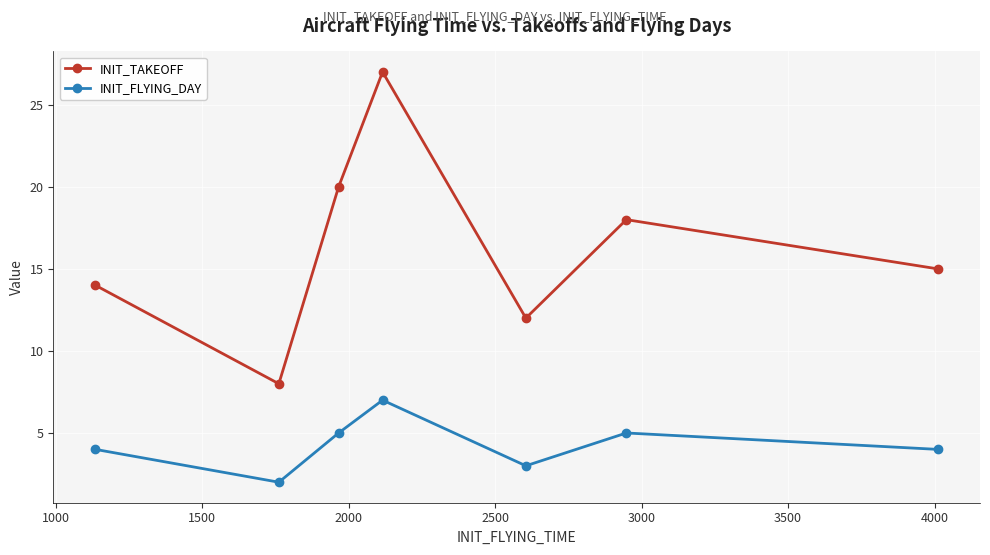

Count the number of data series in this chart.

2